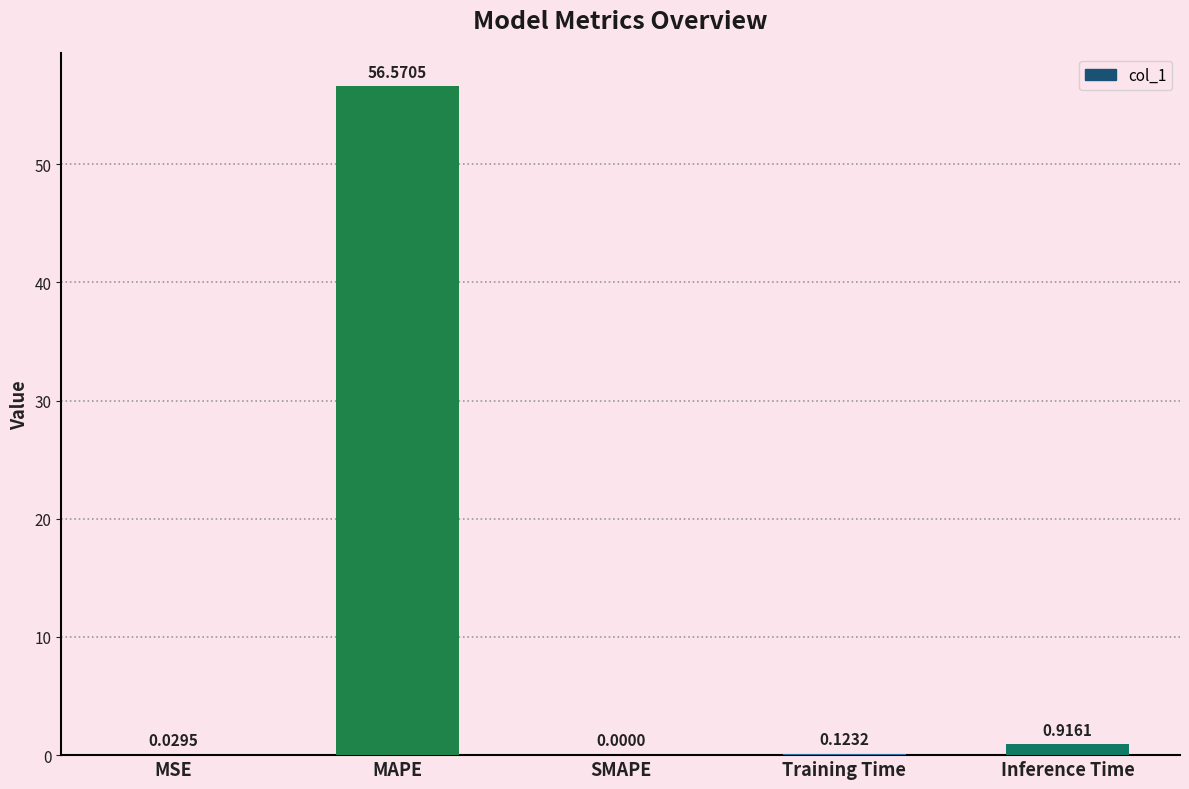

At which category does the chart reach its peak across all series?

MAPE